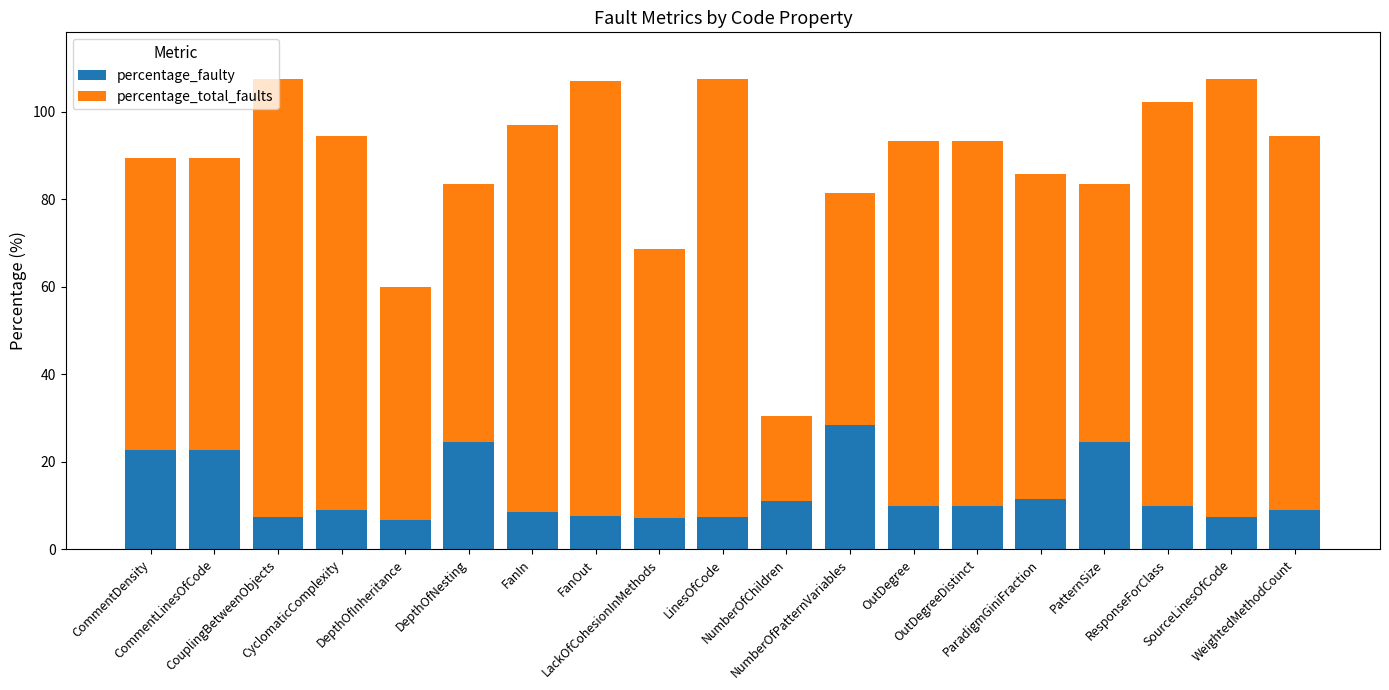

What is the highest value of the percentage_faulty series?

28.3